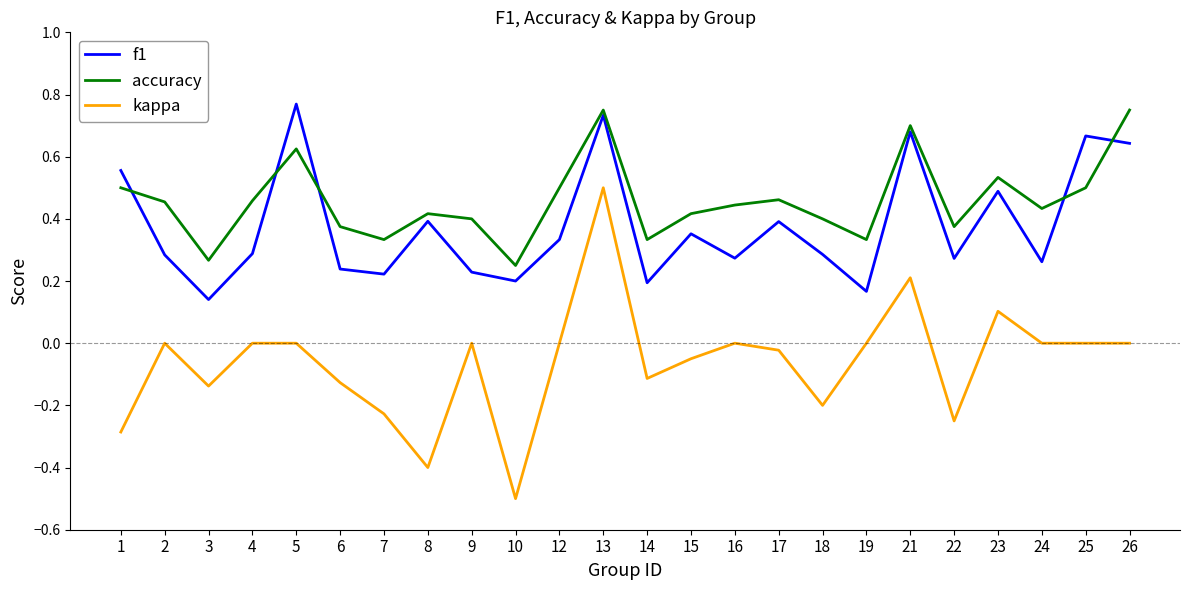

Does the chart display data point markers on the line(s)?

No